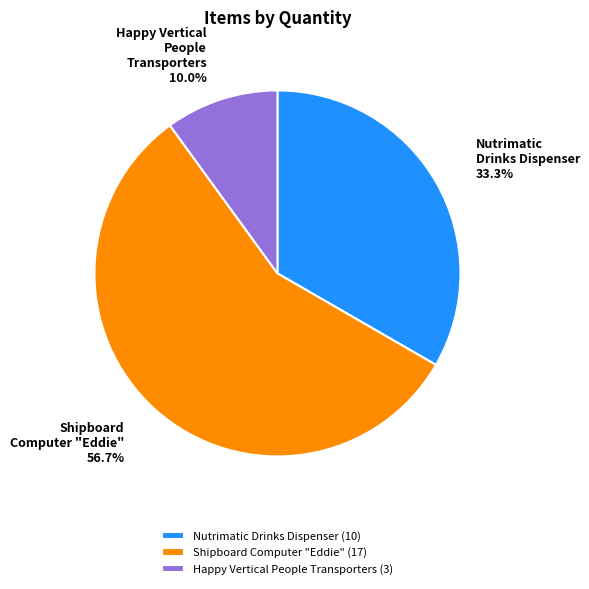

How many slices are in this pie chart?

3